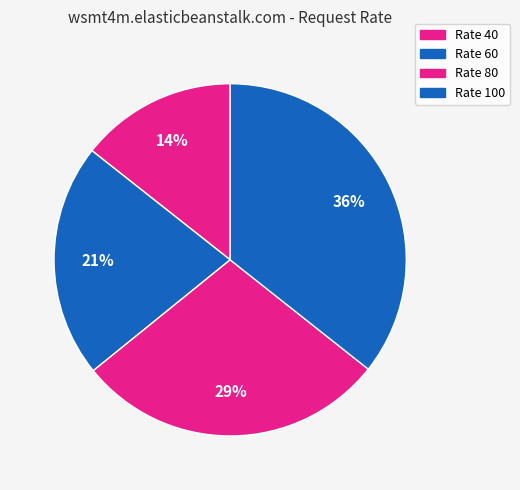

How many segments does this pie chart have?

4